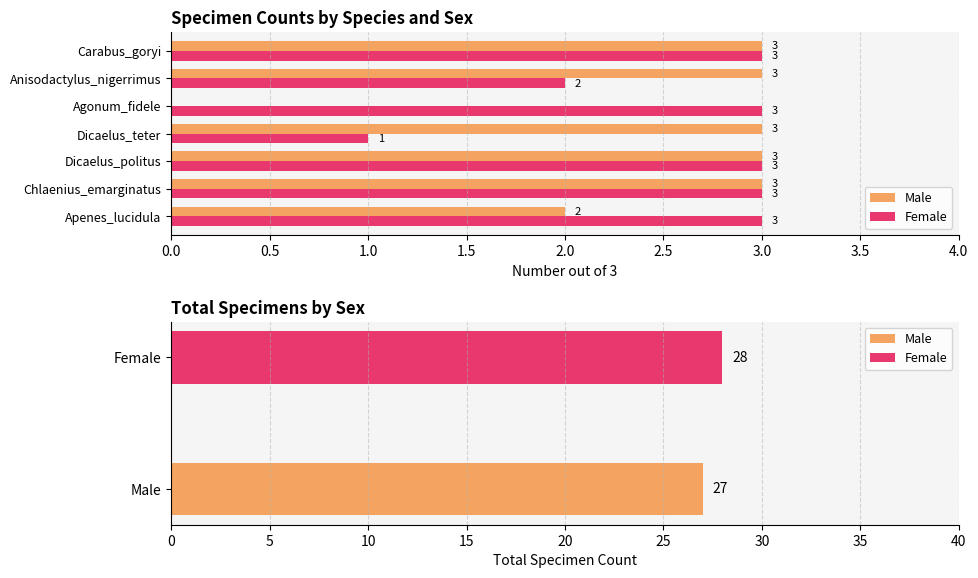

What is the sum of the Female values at Dicaelus_politus and Dicaelus_teter?

4